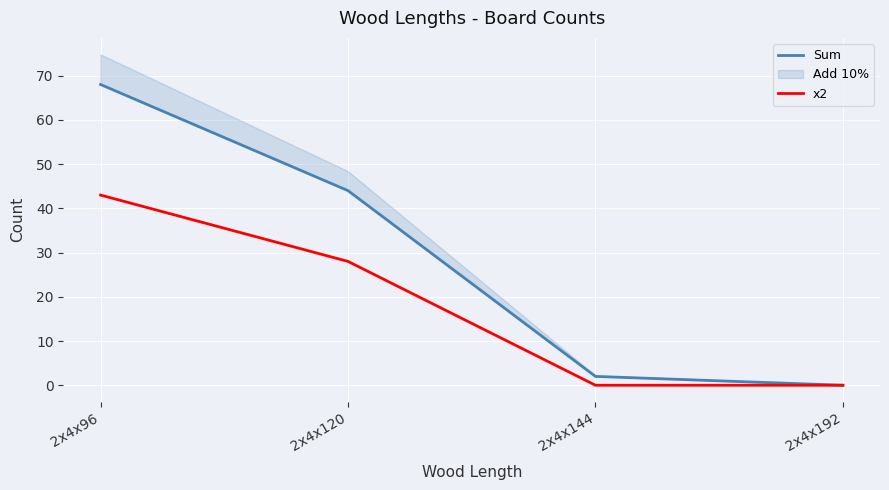

True or false: x2 has a value of 42 at 2x4x120.

False